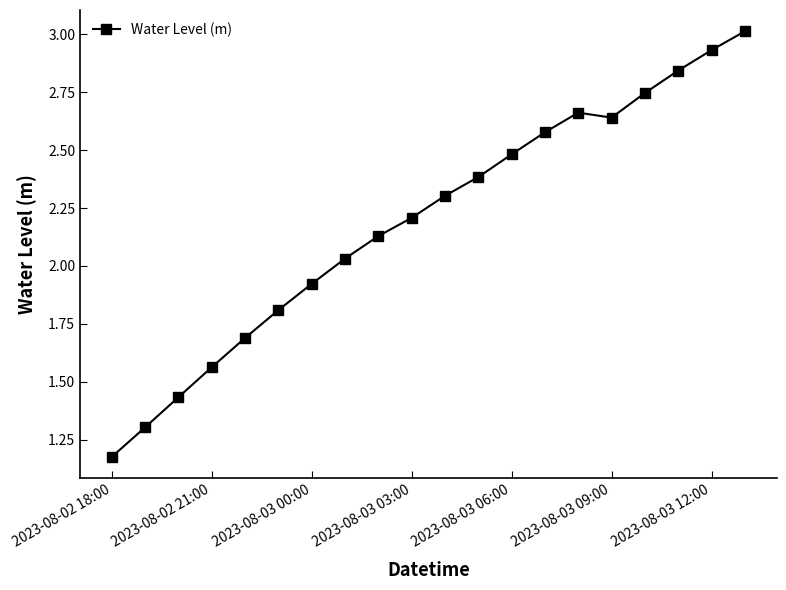

What is the difference between the maximum and second lowest values?

1.7